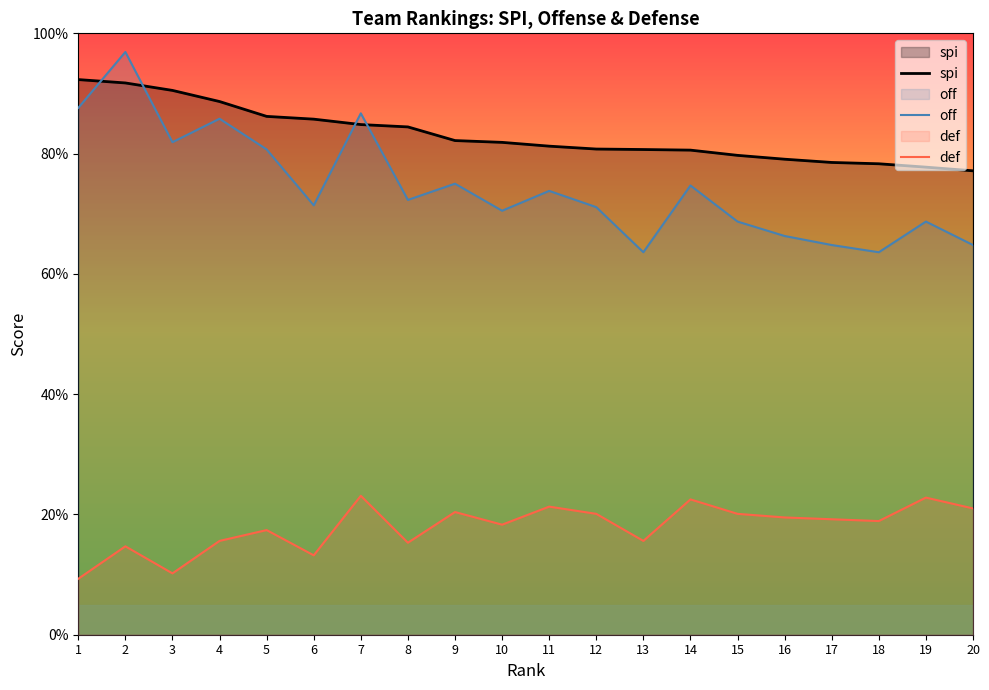

True or false: off and def intersect in this chart.

False